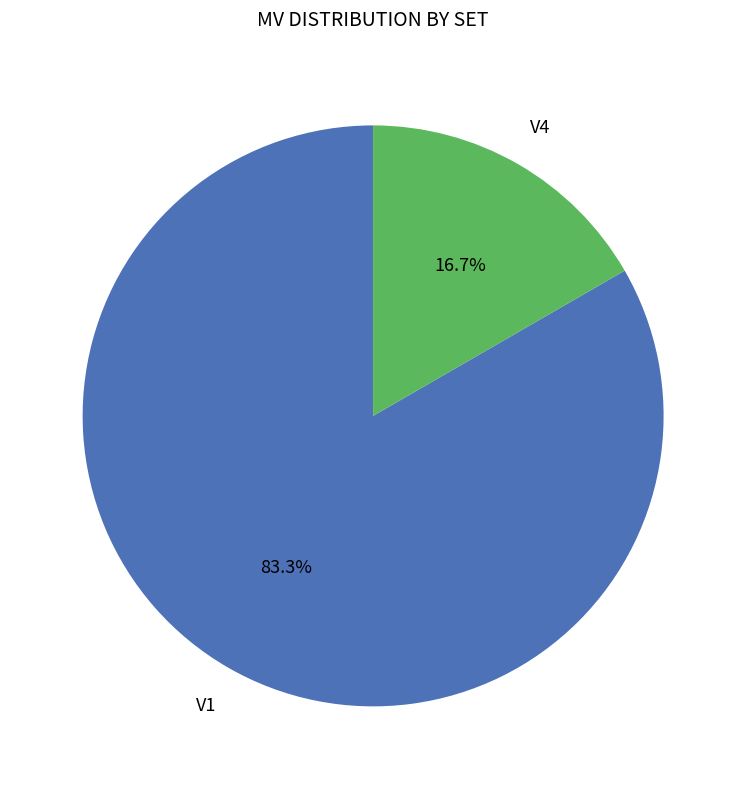

Does any single category account for the majority?

Yes